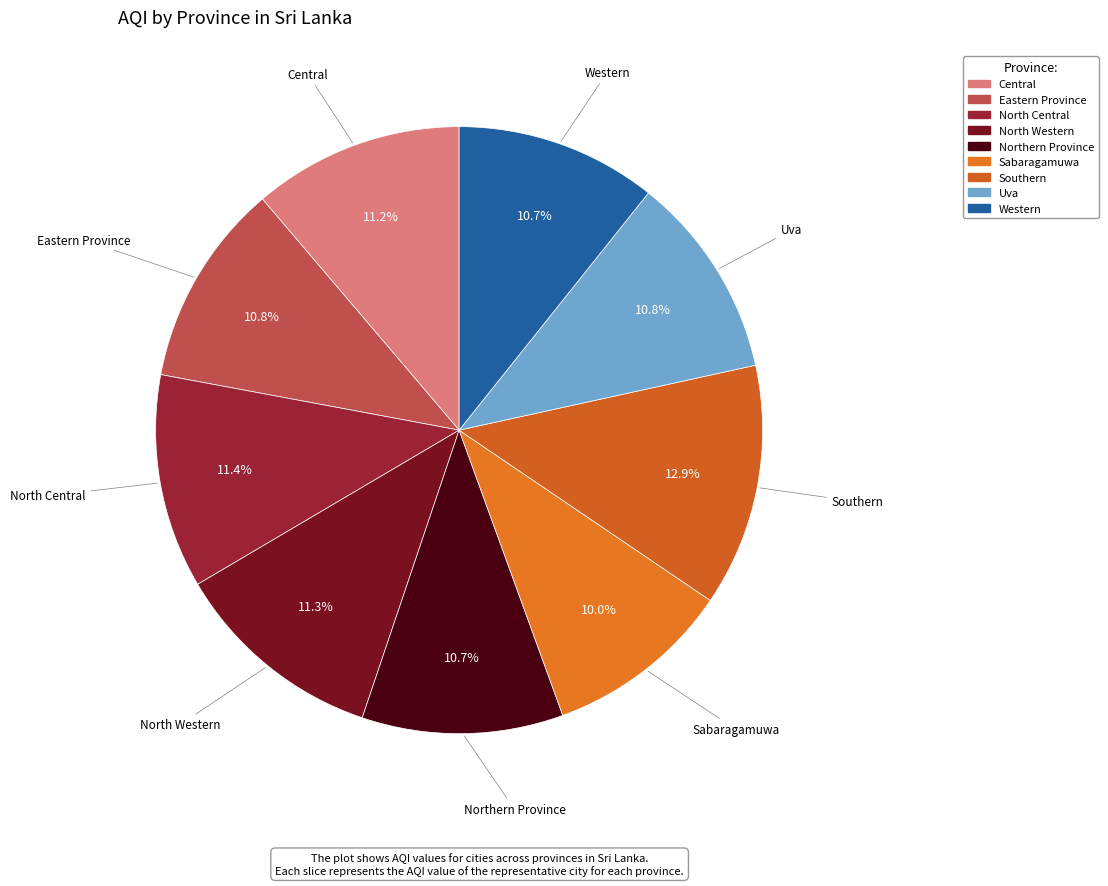

Approximately how many times larger is the value at Uva compared to Southern?

0.8